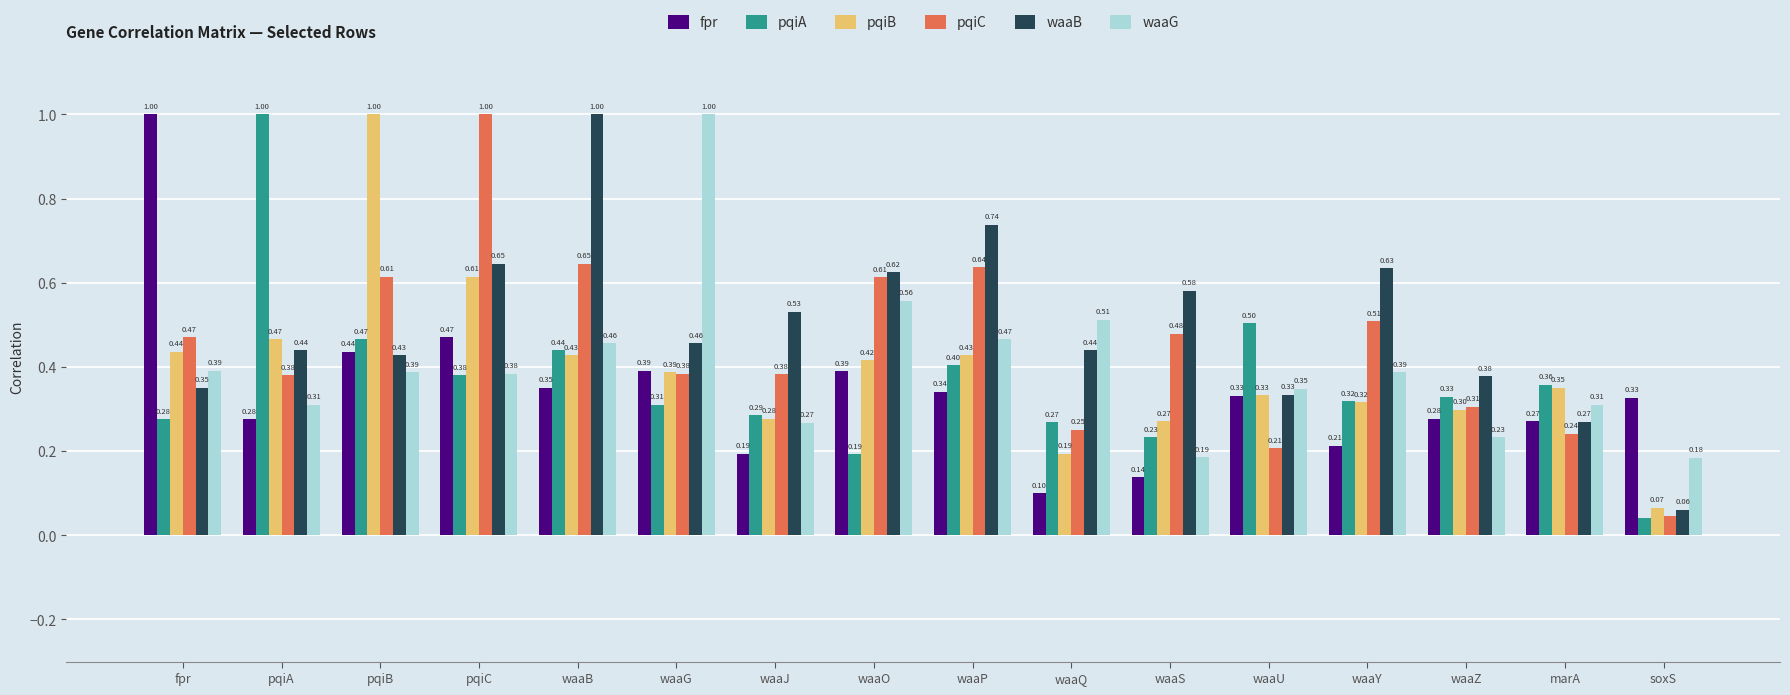

At how many categories does at least one series exceed 0?

16